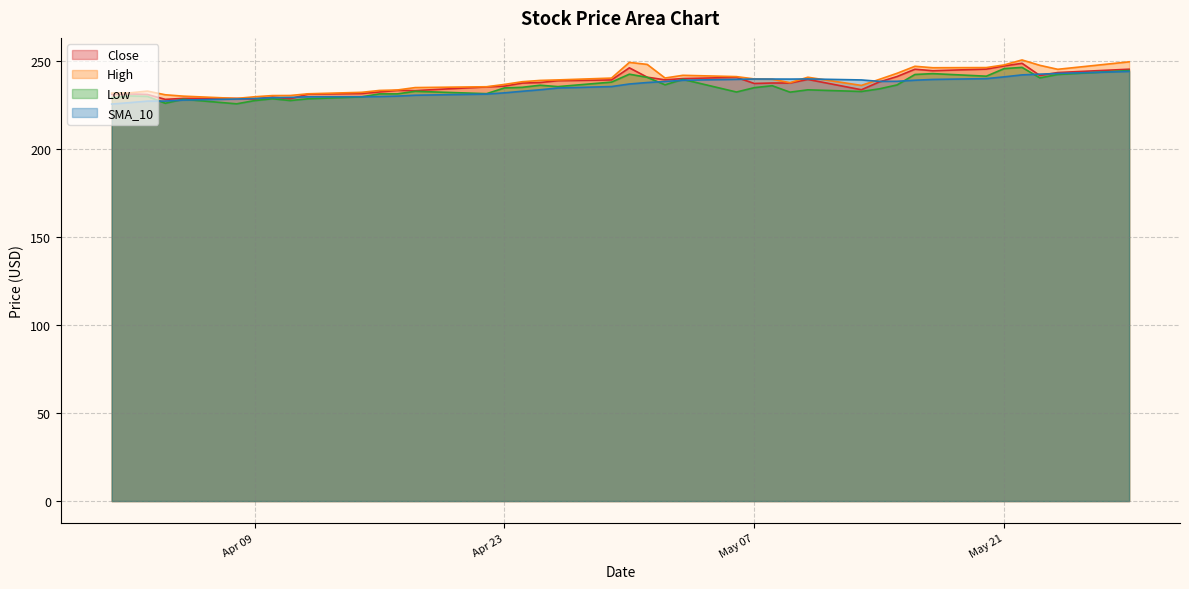

Reading left to right, what are all the values shown in this chart?

Close: 230.9	231.1	230.8	228.0	228.5	228.5	228.2	229.3	228.3	231.0	231.3	232.2	233.1	233.0	235.1	235.5	237.2	237.5	238.6	239.0	245.9	240.6	239.1	239.8	240.5	237.0	237.3	237.2	239.3	233.4	237.8	240.9	245.1	244.2	245.2	247.0	248.4	241.5	243.2	245.1
High: 231.5	231.7	232.7	230.6	229.8	228.5	229.4	230.1	230.2	231.1	232.0	233.0	233.3	234.7	235.1	236.5	238.0	238.7	239.0	240.1	249.0	247.8	240.1	241.6	240.9	239.6	239.4	237.4	240.5	235.9	239.3	242.8	246.8	245.9	246.0	247.5	250.3	247.3	245.0	249.3
Low: 228.8	229.9	229.7	225.8	228.0	225.4	227.3	228.3	227.3	228.3	229.4	231.1	231.1	232.6	231.2	234.5	234.8	236.0	235.2	237.8	242.3	240.5	236.2	239.3	232.2	234.6	235.7	232.1	233.4	232.4	233.9	236.2	242.1	242.6	241.1	245.4	246.1	240.2	242.1	244.3
SMA_10: 225.3	226.1	227.0	227.0	227.6	228.2	228.5	228.9	229.1	229.4	229.5	229.6	229.8	230.3	231.0	231.7	232.6	233.4	234.4	235.2	236.7	237.5	238.1	238.8	239.4	239.5	239.5	239.5	239.6	239.0	238.2	238.2	238.8	239.3	239.8	240.8	241.9	242.3	242.7	243.8